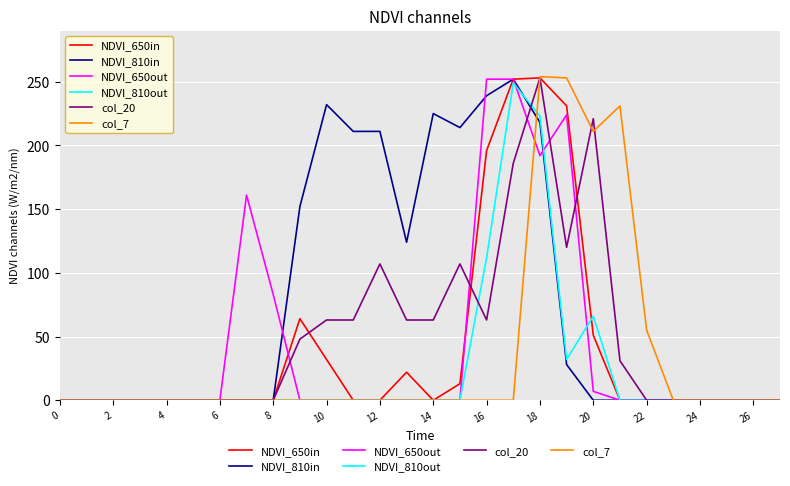

Which series has the largest total across all categories?

NDVI_810in